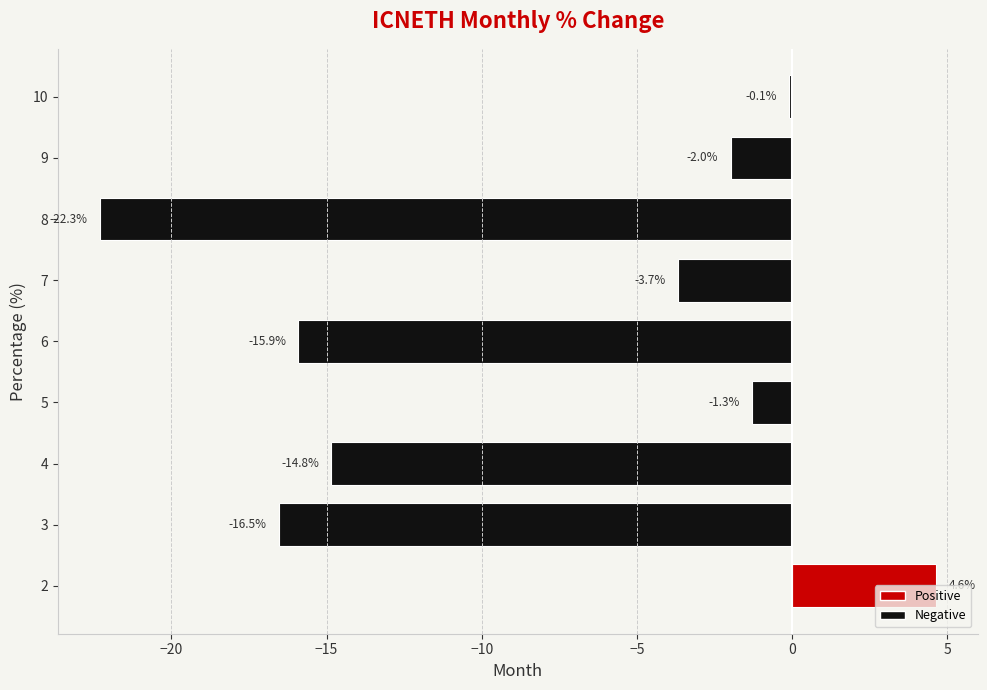

What is the approximate value at 6?

-15.9